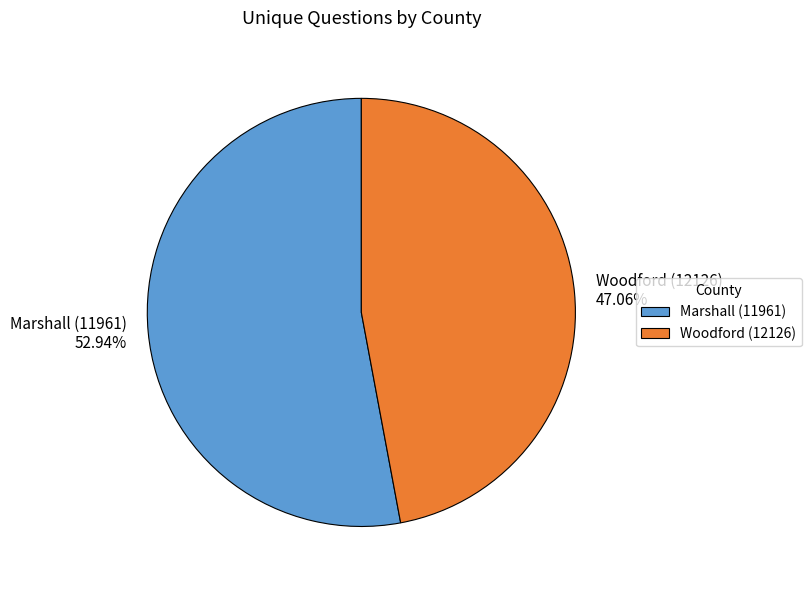

Rank the categories by value from highest to lowest.

Marshall (11961), Woodford (12126)